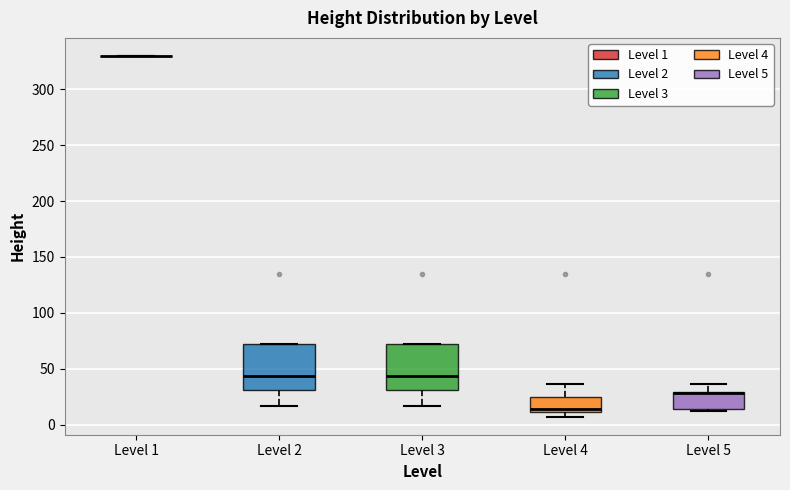

Where is the upper edge of the box for Level 3 on the y-axis? The values are not printed on the chart, so give them approximately, as read against the axis.

70